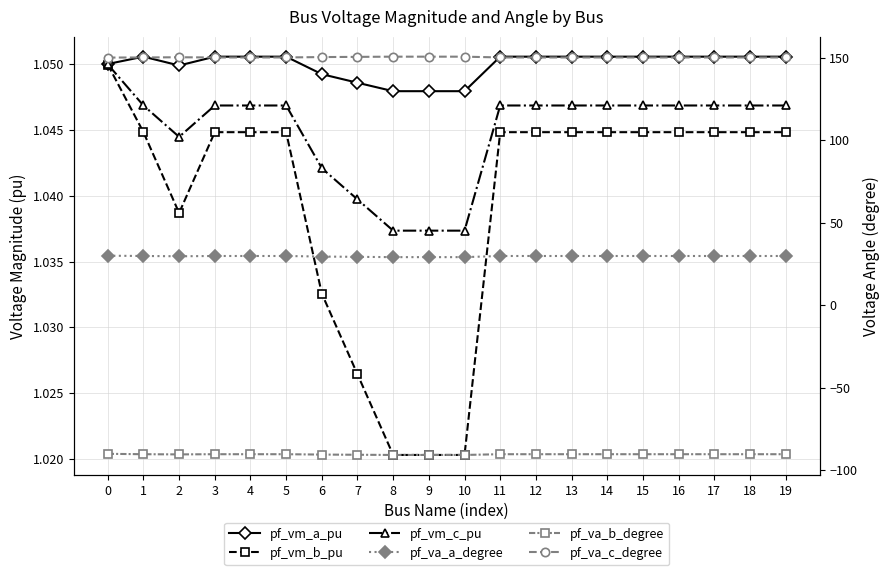

At 14, list the series in order from smallest to largest.

pf_va_b_degree, pf_vm_b_pu, pf_vm_c_pu, pf_vm_a_pu, pf_va_a_degree, pf_va_c_degree